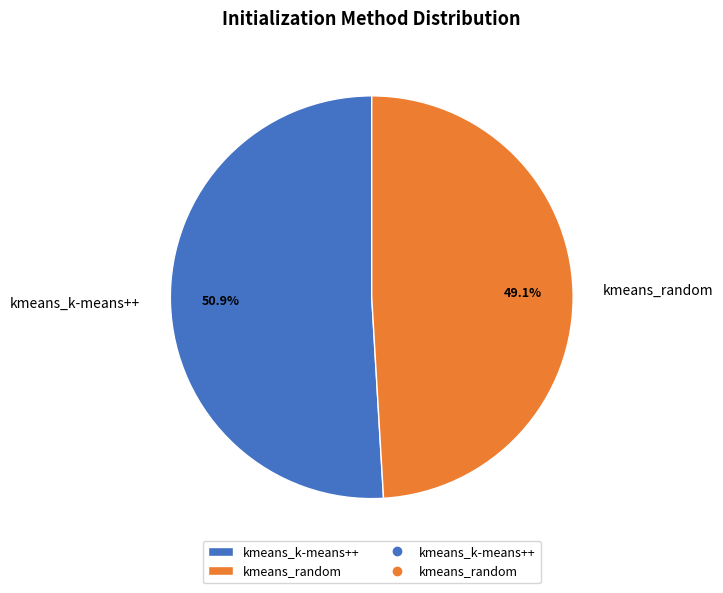

To the nearest percent, what is the combined percentage of kmeans_random and kmeans_k-means++?

100%